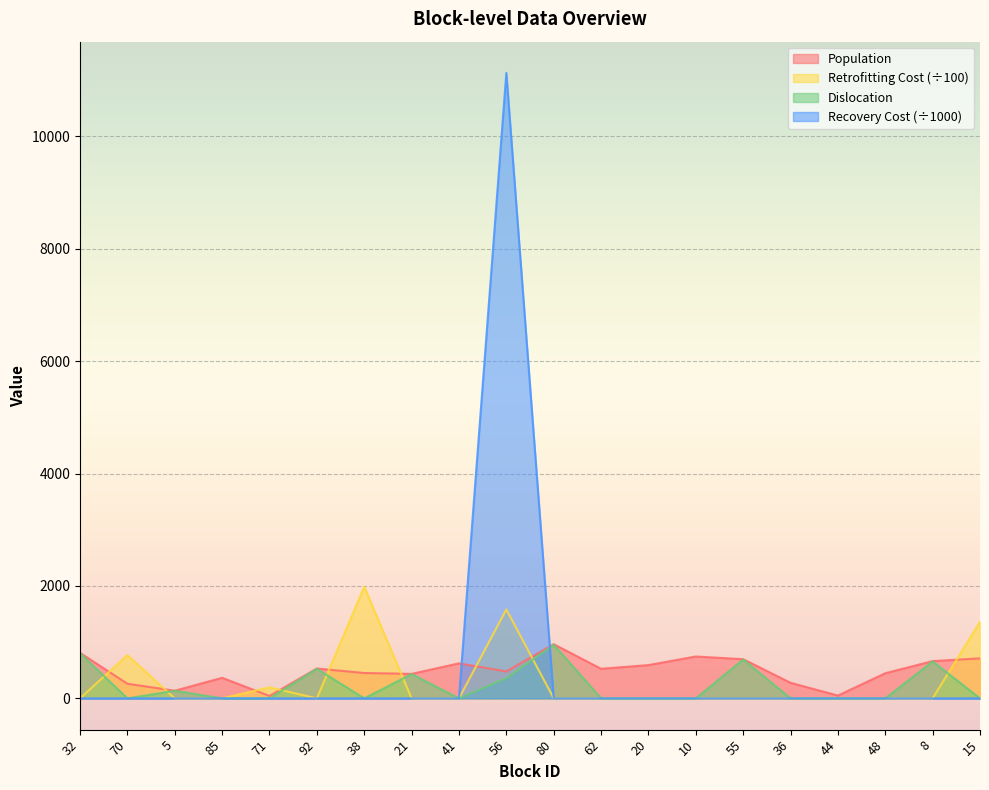

Reading left to right, list all the values displayed in this chart.

Population: 810.0	260.0	136.0	366.0	43.0	531.0	451.0	436.0	623.0	478.0	964.0	526.0	592.0	745.0	697.0	277.0	50.0	447.0	663.0	712.0
Retrofitting Cost: 0.0	770.1	0.0	0.0	196.1	0.0	1985.9	0.0	0.0	1582.4	0.0	0.0	0.0	0.0	0.0	0.0	0.0	0.0	0.0	1362.9
Dislocation: 803.0	0.0	135.0	0.0	0.0	526.0	0.0	432.0	0.0	358.0	955.0	0.0	0.0	0.0	691.0	0.0	0.0	0.0	657.0	0.0
Recovery Cost: 0.0	0.0	0.0	0.0	0.0	0.0	0.0	0.0	0.0	11127.9	0.0	0.0	0.0	0.0	0.0	0.0	0.0	0.0	0.0	0.0